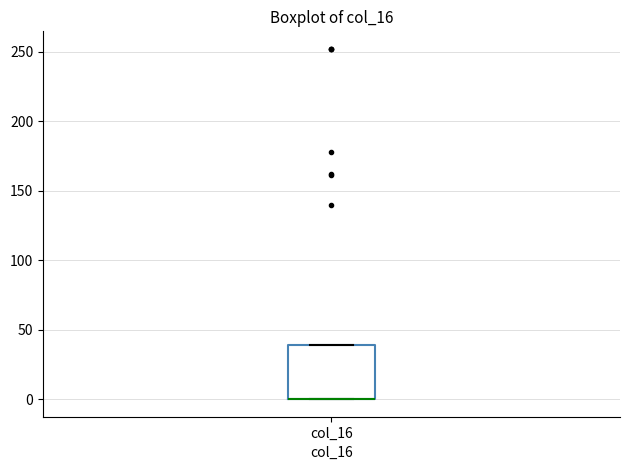

Transcribe this box plot: give where the median line is, the range the box spans, and where the two whiskers end, as read against the y-axis. The values are not printed on the chart, so give them approximately, as read against the axis.

median 0 (drawn on the box's lower edge), box 0 to 40, whiskers 0 to 40